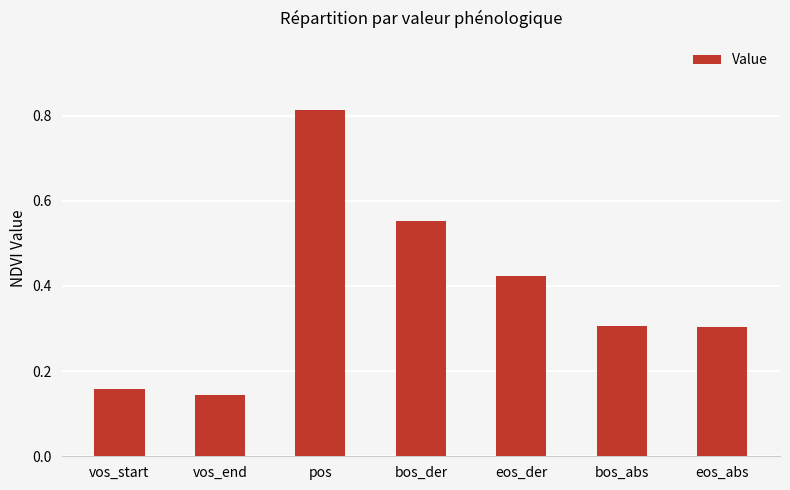

Is it true that the value at pos is 0.4?

False